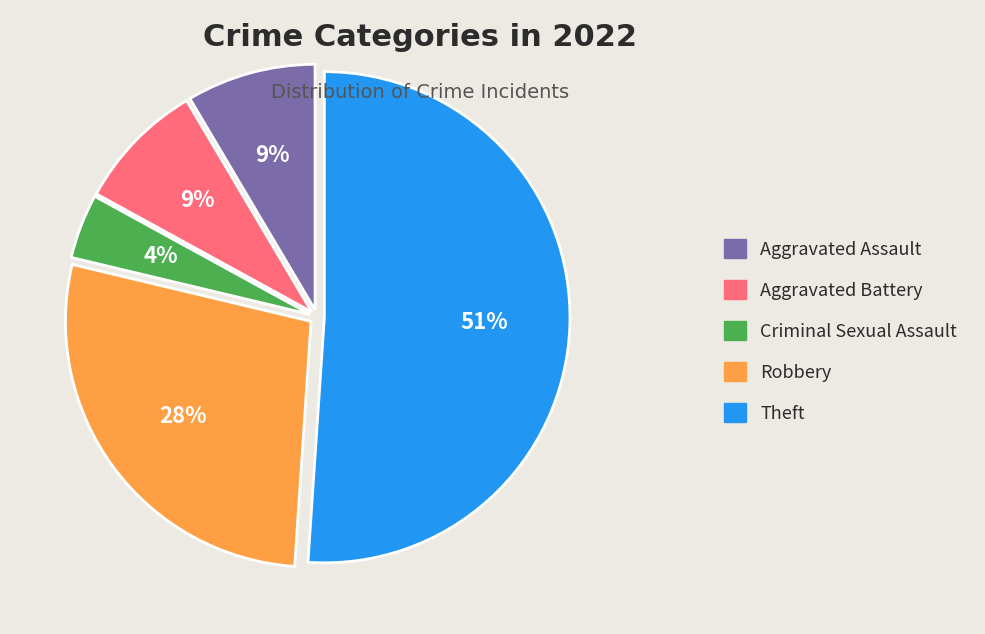

The Theft slice represents 51% of the pie. True or false?

True